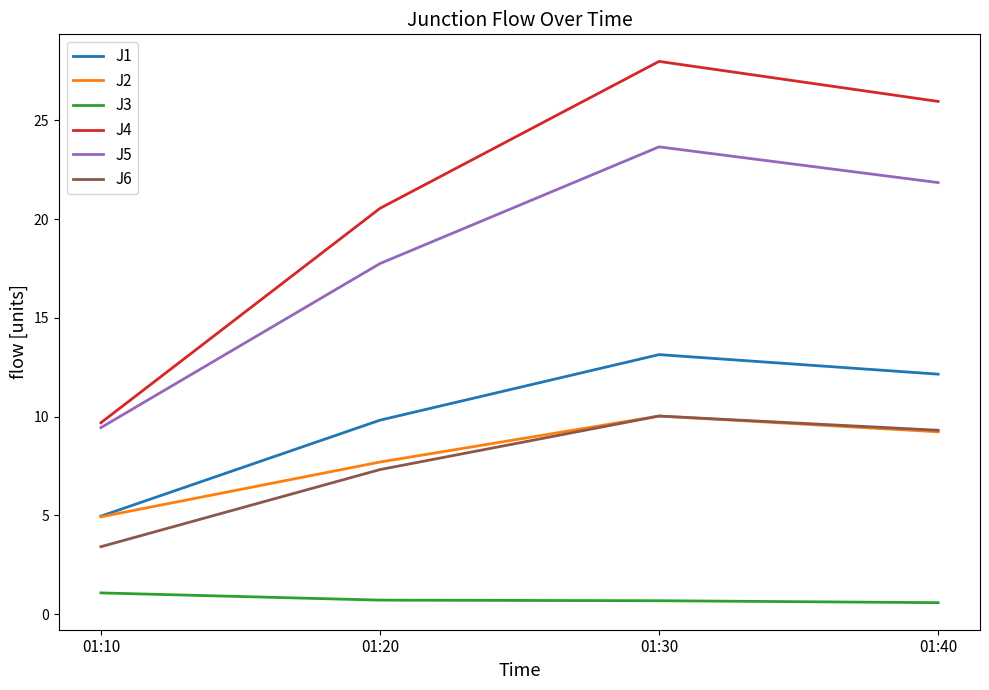

True or false: J2 and J5 cross at least once.

False